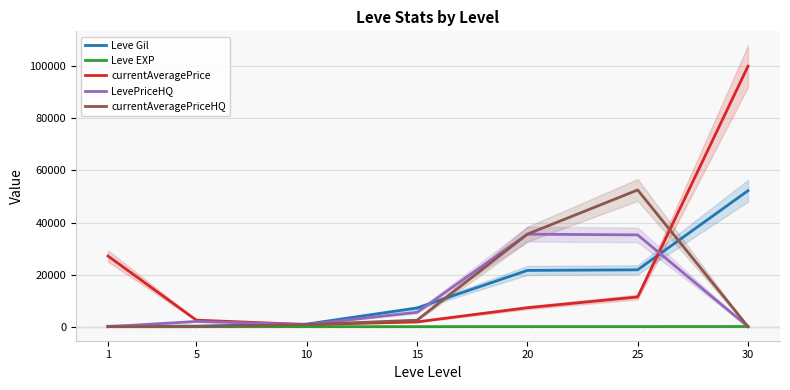

How many times do currentAveragePriceHQ and currentAveragePrice cross each other?

1